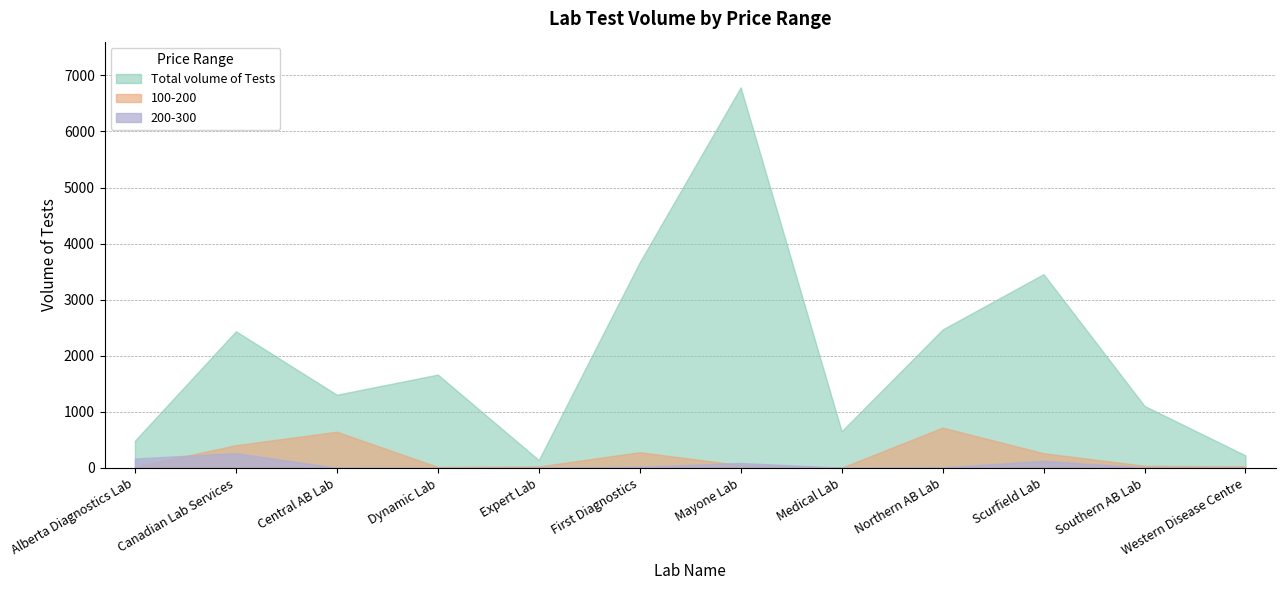

How many data points in 200-300 are less than 11?

6